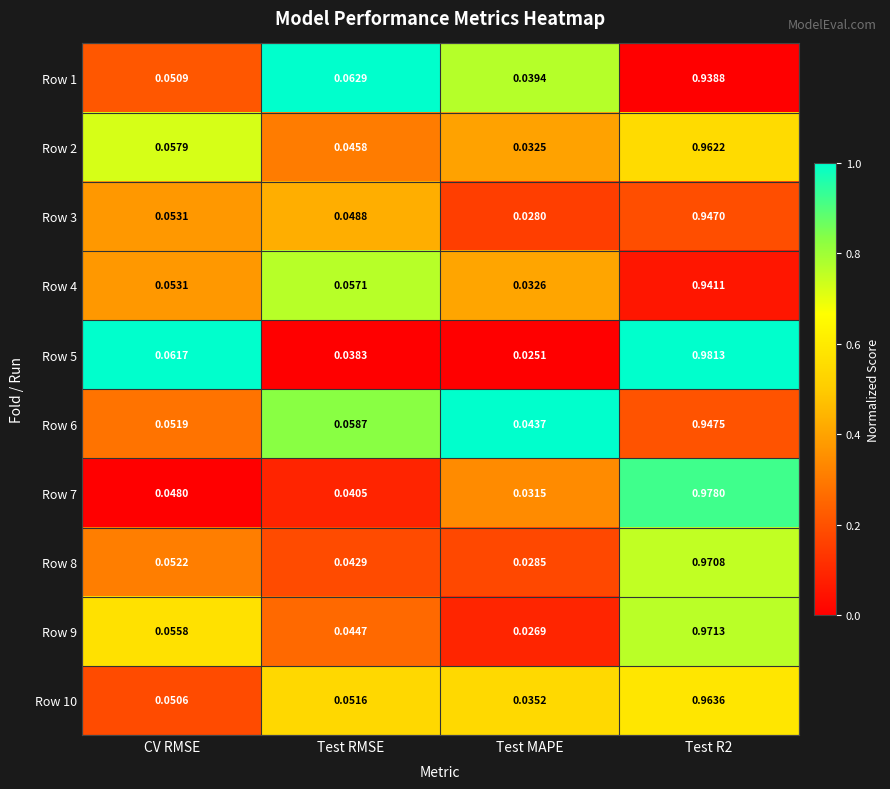

At which category does the chart reach its minimum across all series?

Test MAPE